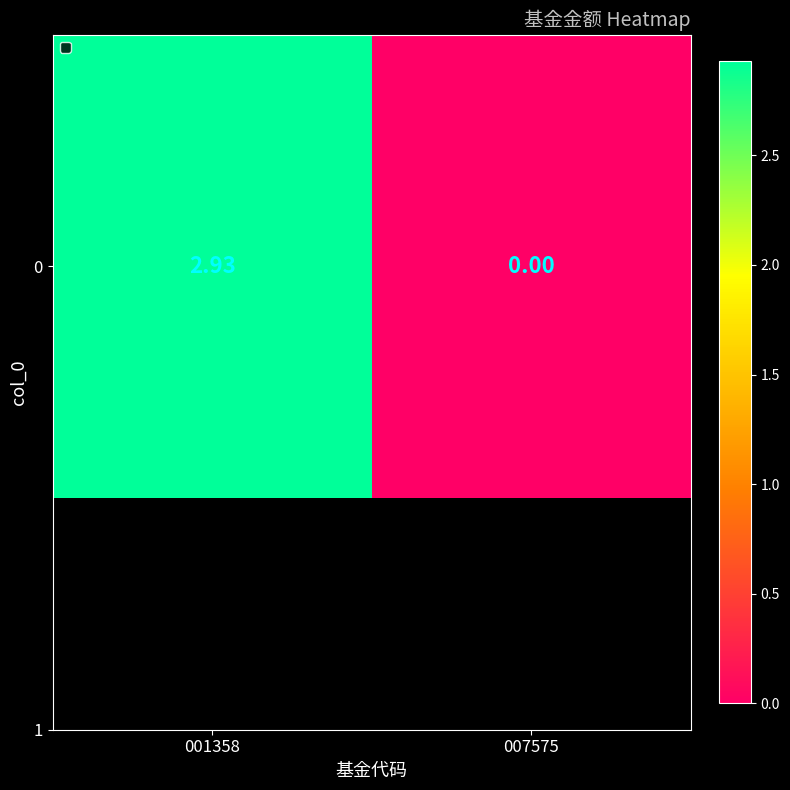

List the labels in order of value, largest first.

001358, 007575